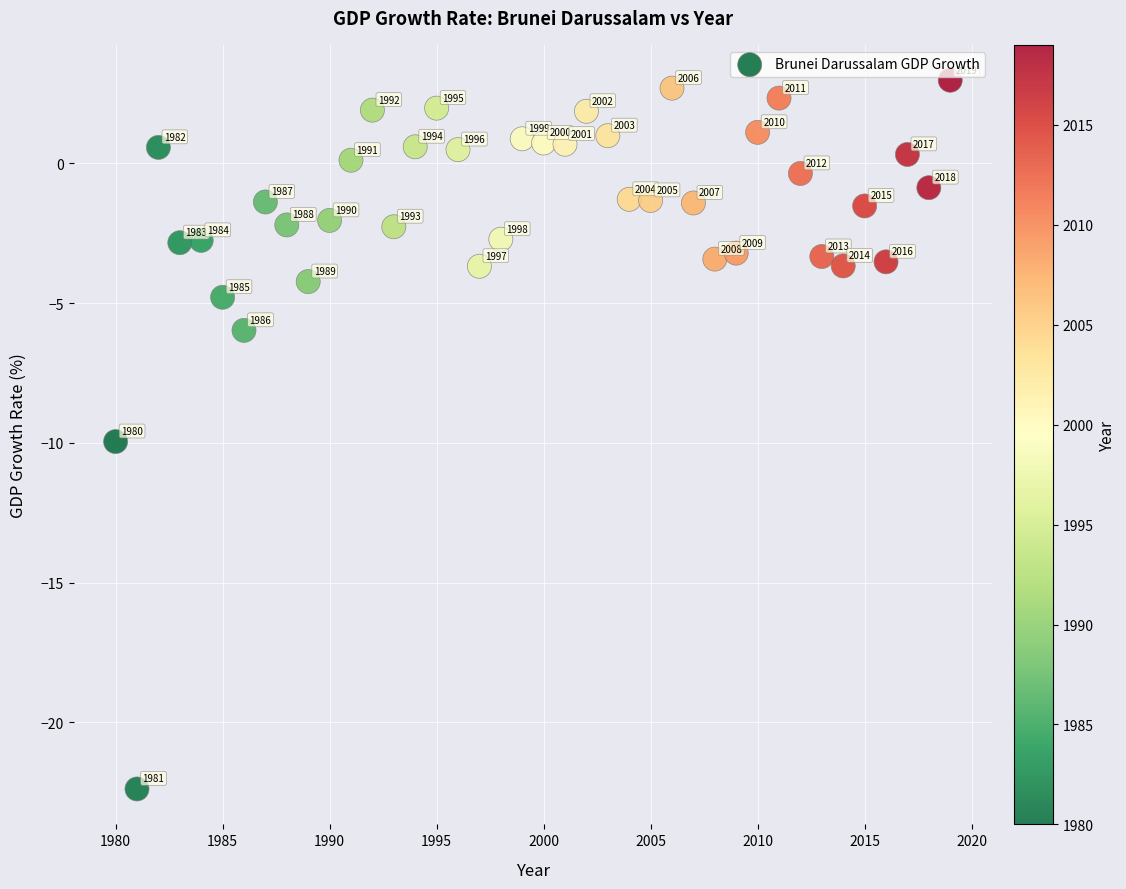

What is the range of Y values (max minus min)?

25.4